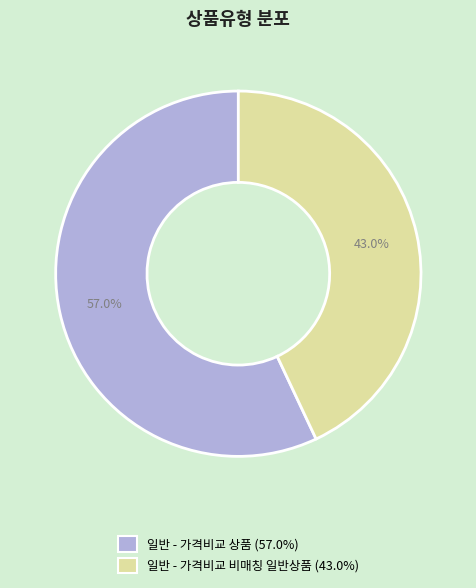

Rank the categories by value from highest to lowest.

일반 - 가격비교 상품, 일반 - 가격비교 비매칭 일반상품